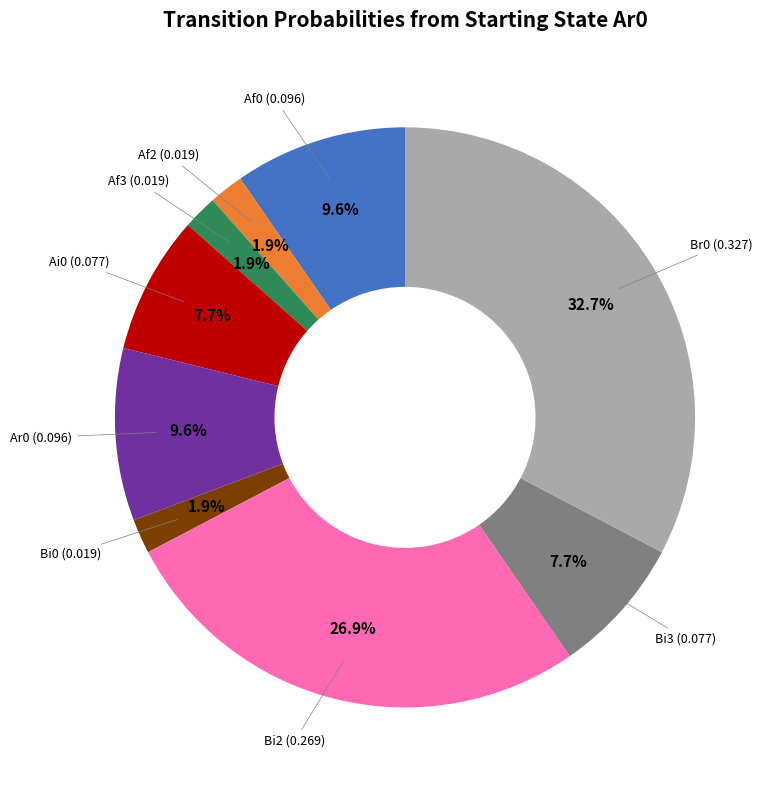

Does any single category account for the majority?

No